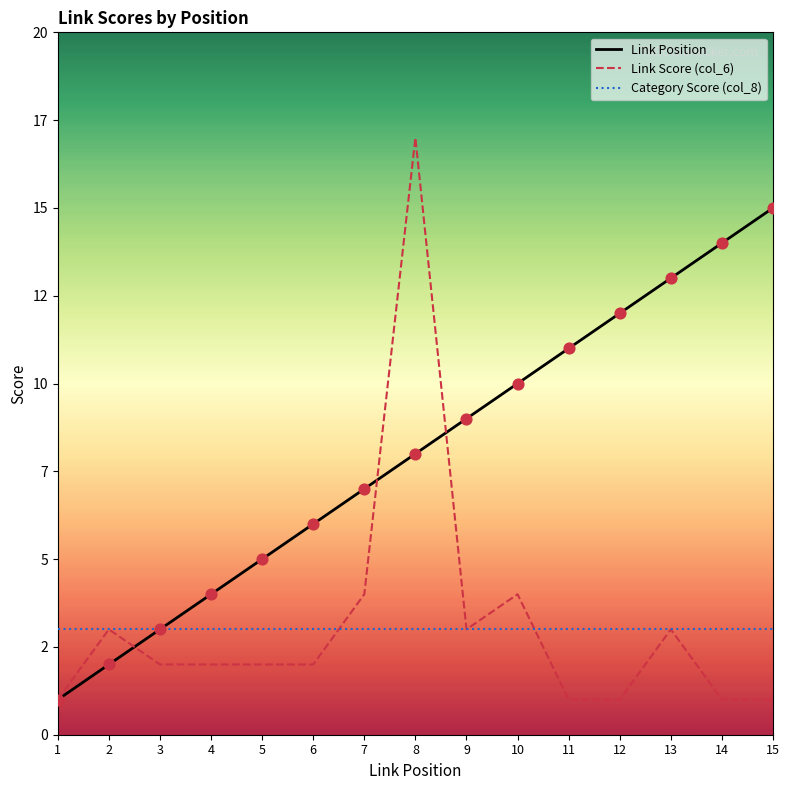

What is the total value across all series at 1?

5